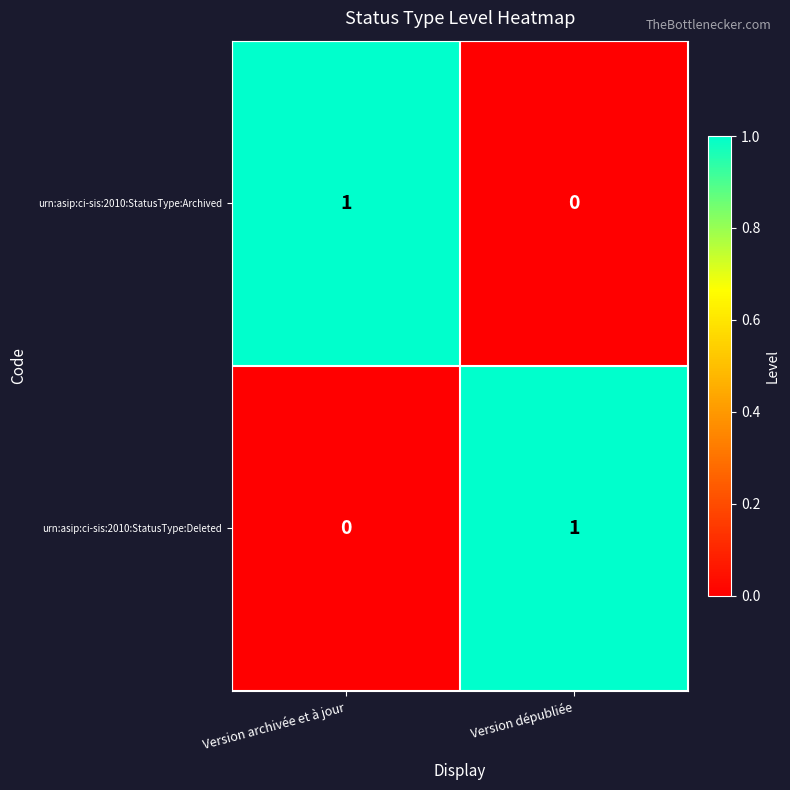

The value of urn:asip:ci-sis:2010:StatusType:Archived at Version archivée et à jour is 1. True or false?

True